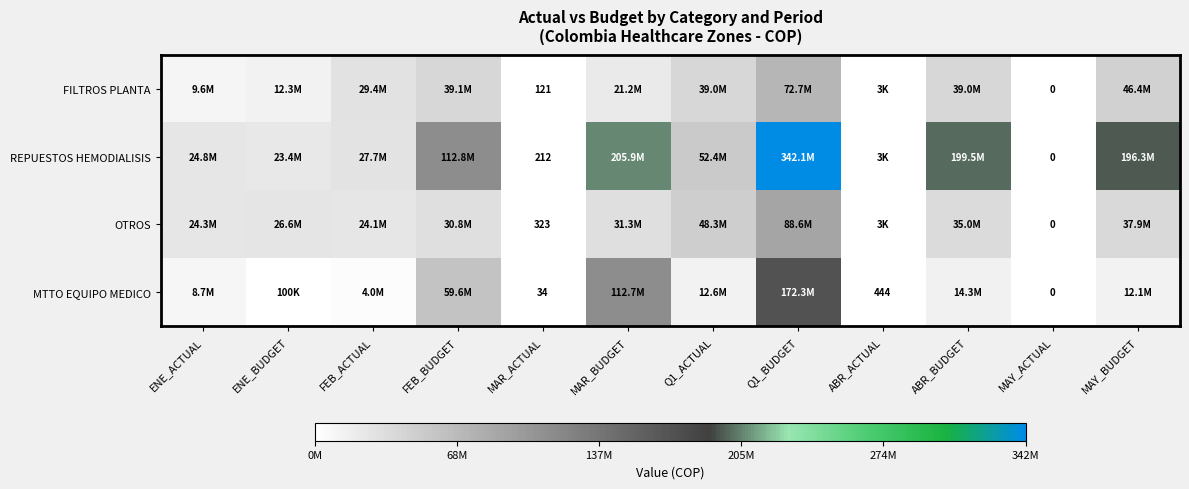

What is the sum of all FILTROS PLANTA values?

308740364.4